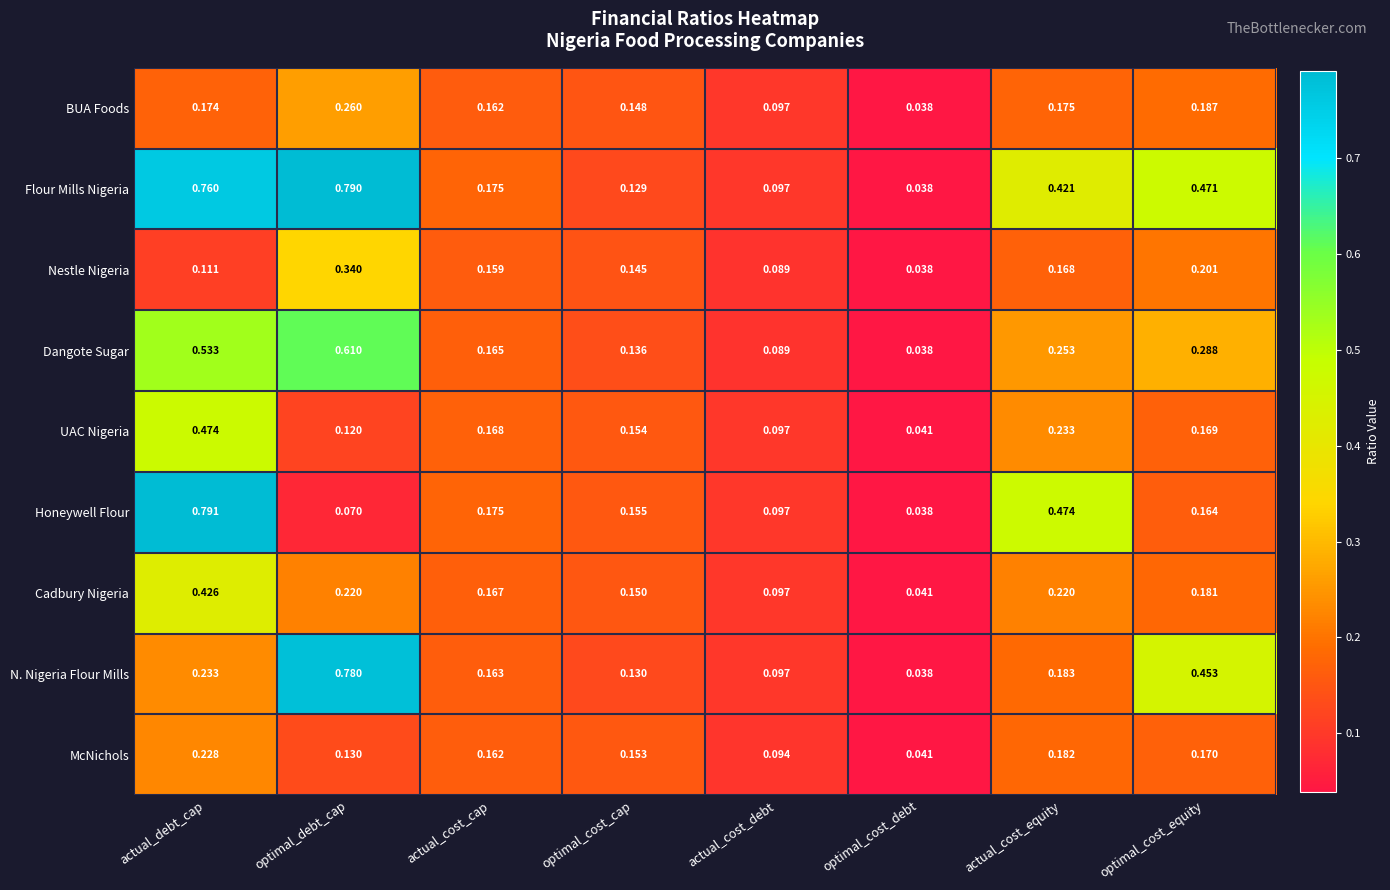

Which series changed the most between actual_debt_cap and actual_cost_equity?

Flour Mills Nigeria